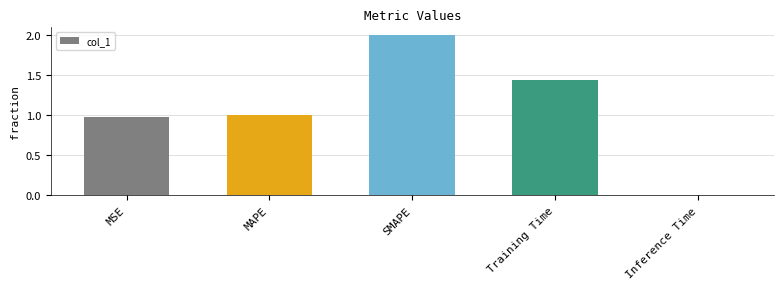

Are the bars grouped side by side (vs. stacked)?

No